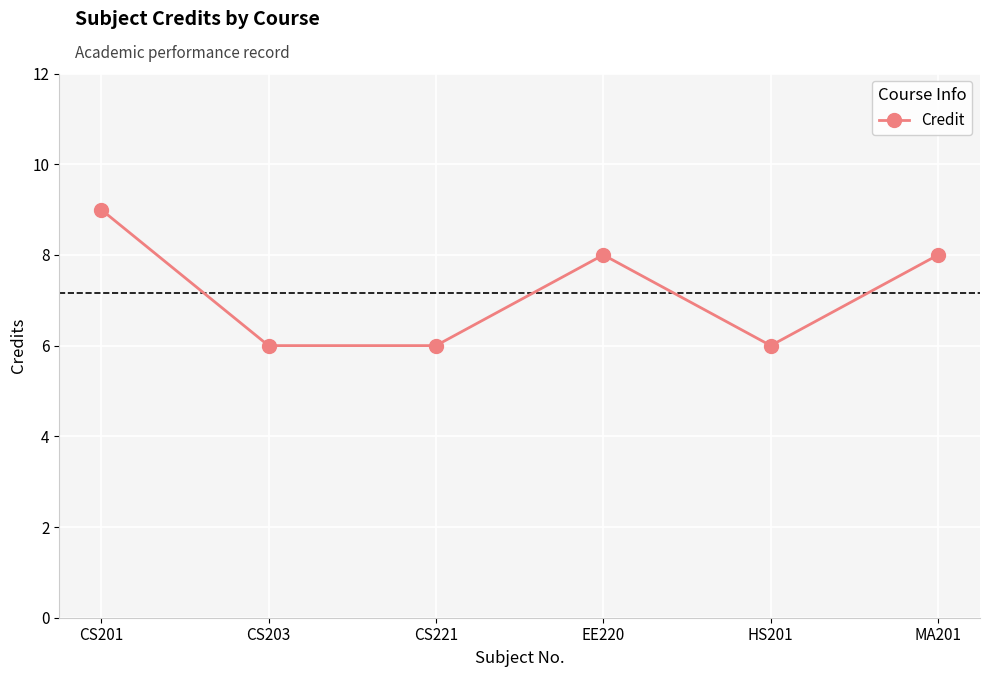

Read the value at MA201.

8